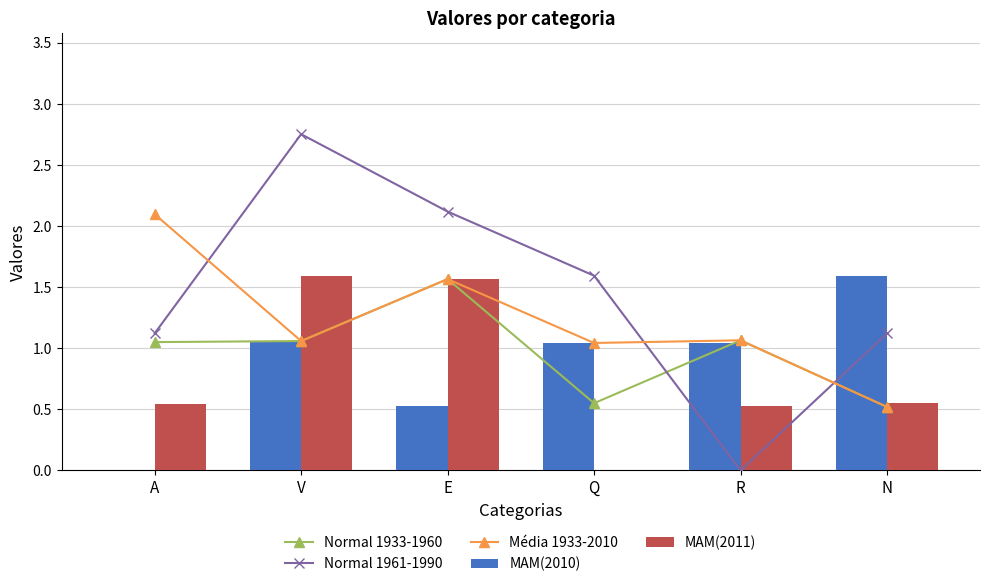

What is the difference between the maximum and minimum values in the MAM(2010) series?

1.6